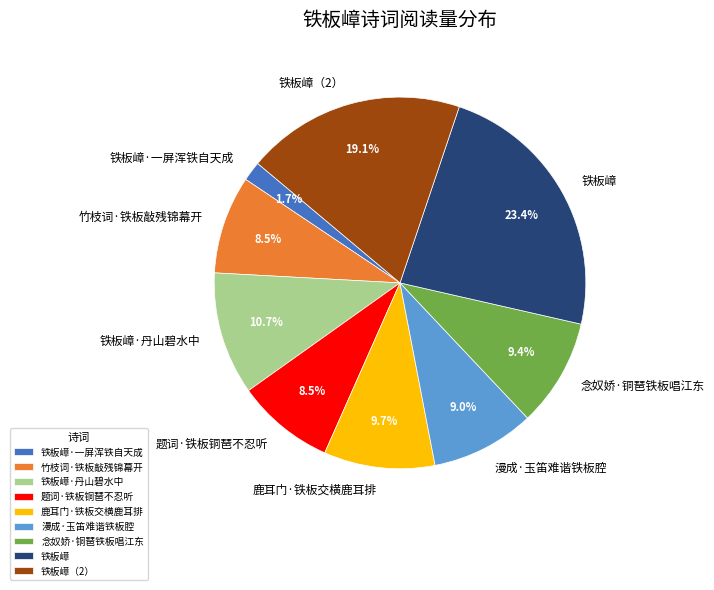

The 漫成·玉笛难谐铁板腔 slice represents 1% of the pie. True or false?

False